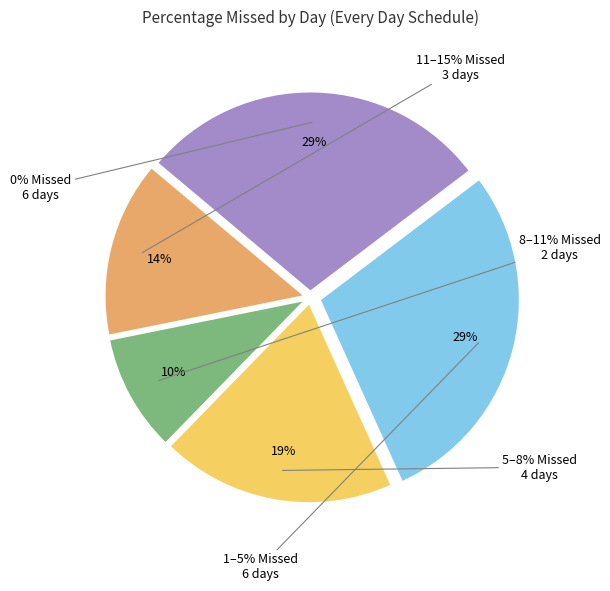

Is there a majority slice in this chart?

No